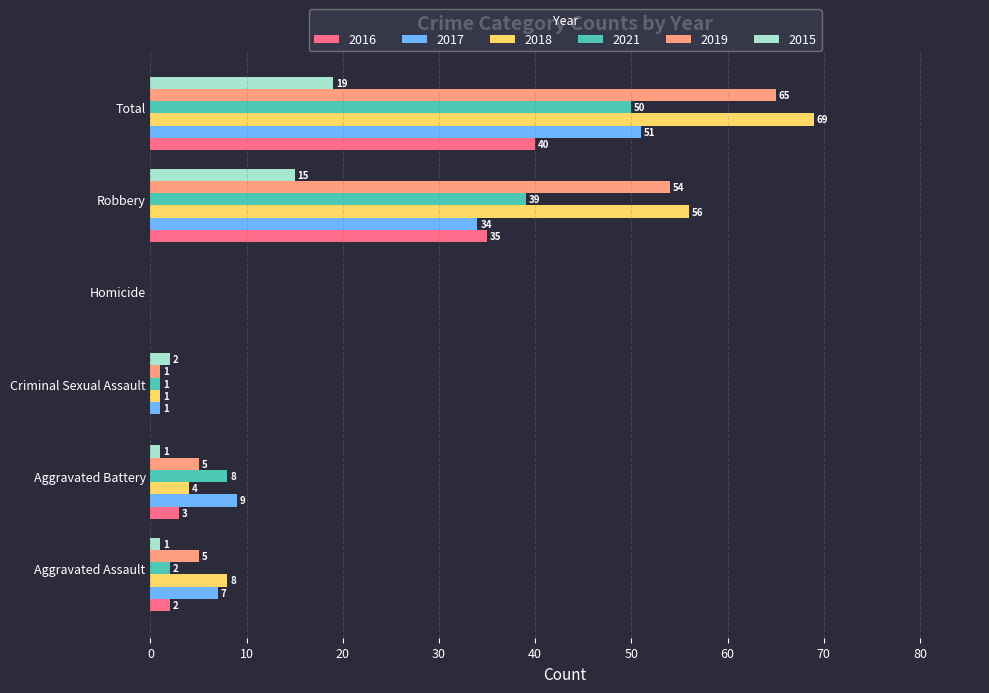

Which series has the largest total across all categories?

2018